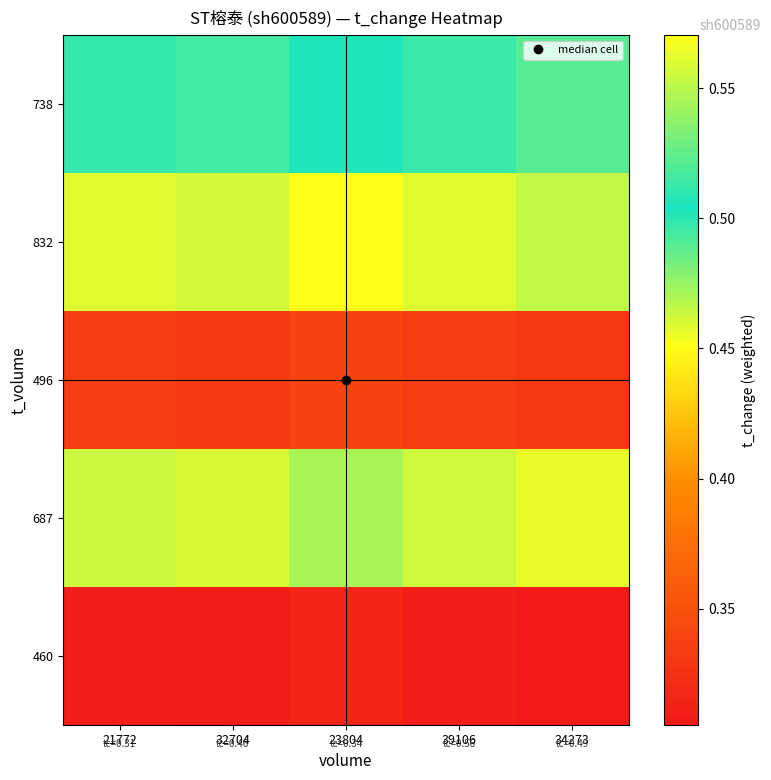

At how many categories does at least one series exceed 0?

5